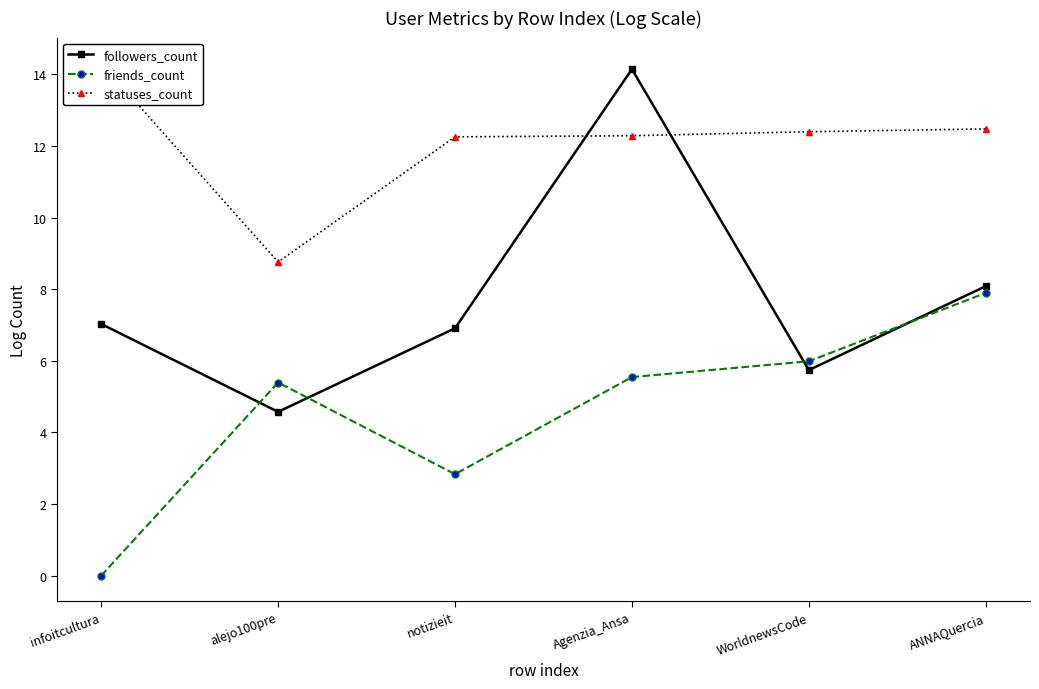

What is the difference between the second highest and minimum values in the followers_count series?

3.5